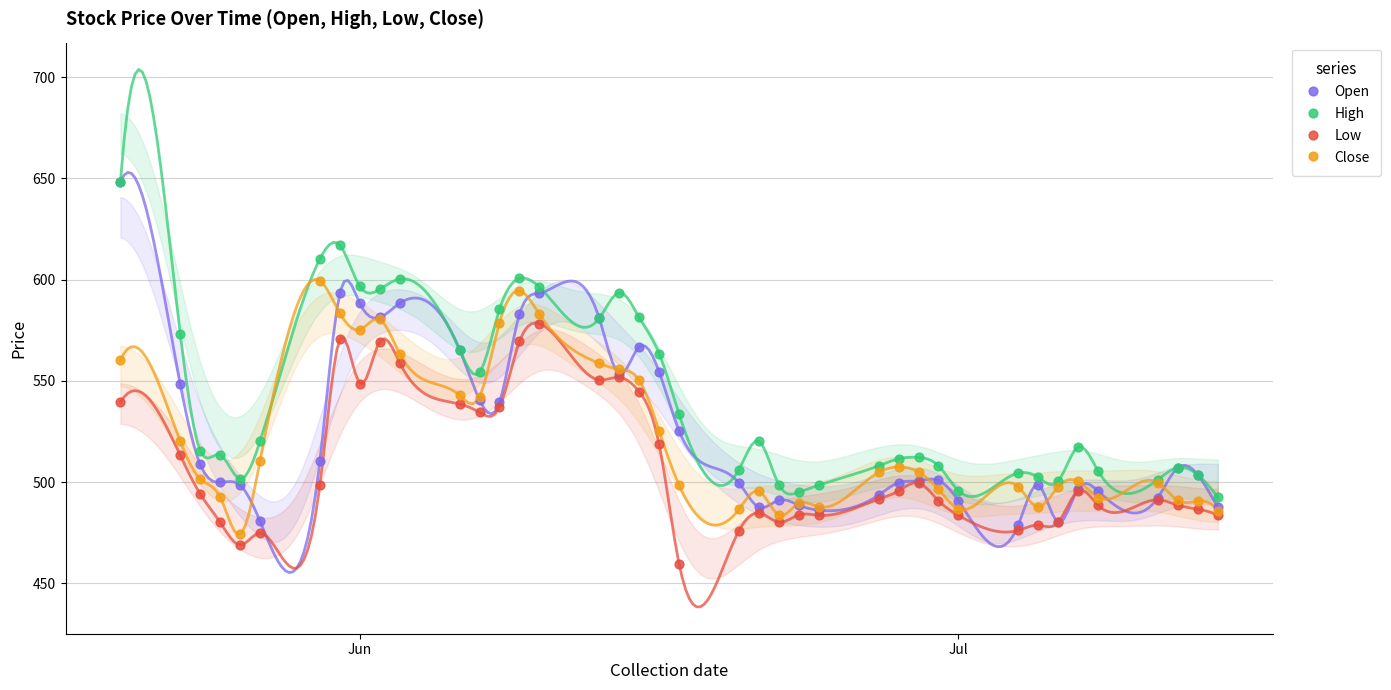

Which series has the largest Y range (max minus min)?

Open